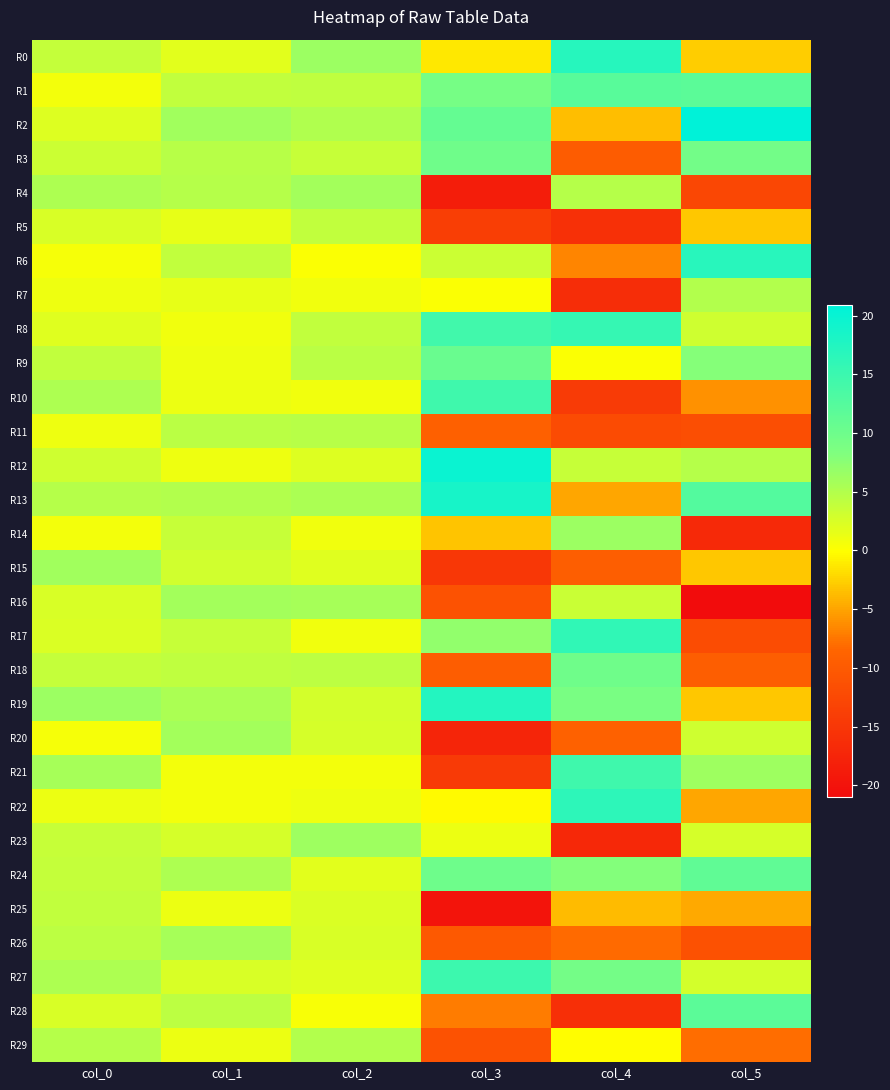

At col_4, list the series in order from smallest to largest.

R23, R7, R28, R5, R10, R11, R3, R15, R20, R26, R6, R13, R25, R2, R29, R9, R16, R12, R4, R14, R24, R19, R27, R18, R1, R21, R8, R17, R22, R0